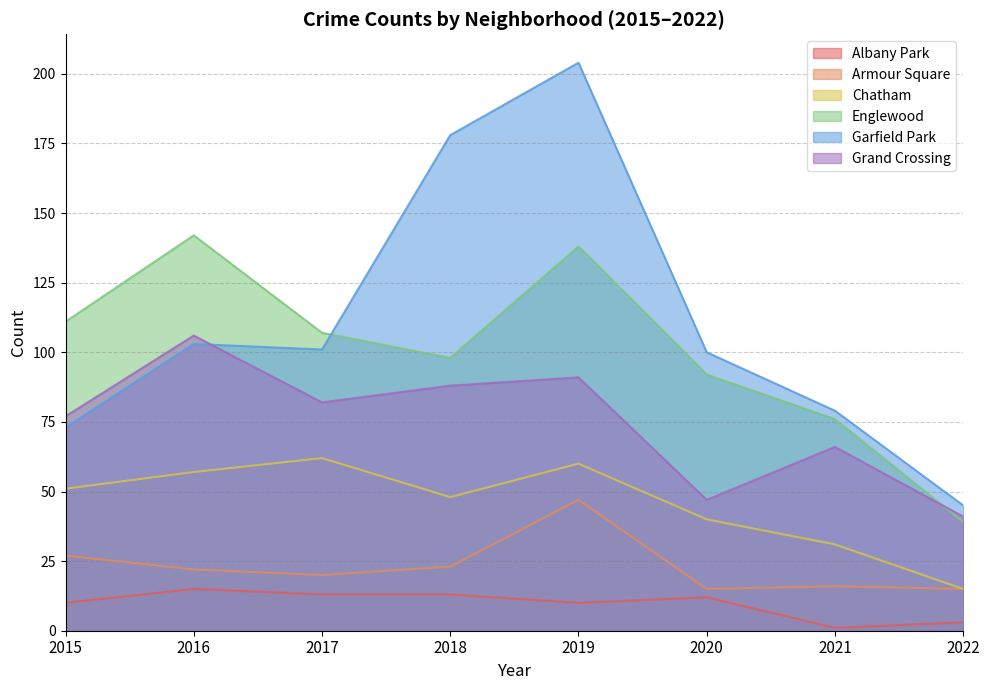

At which category is the sum across all series the highest?

2019